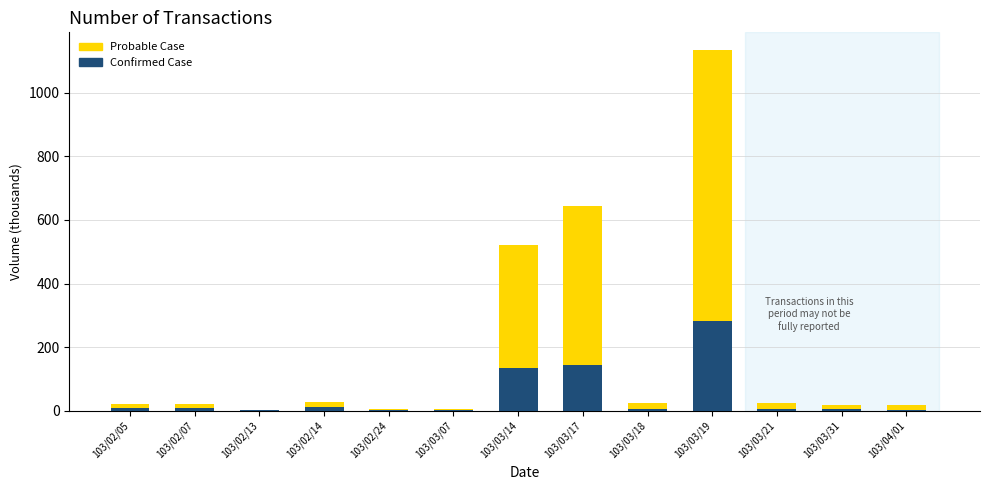

At which category is the sum across all series the highest?

103/03/19